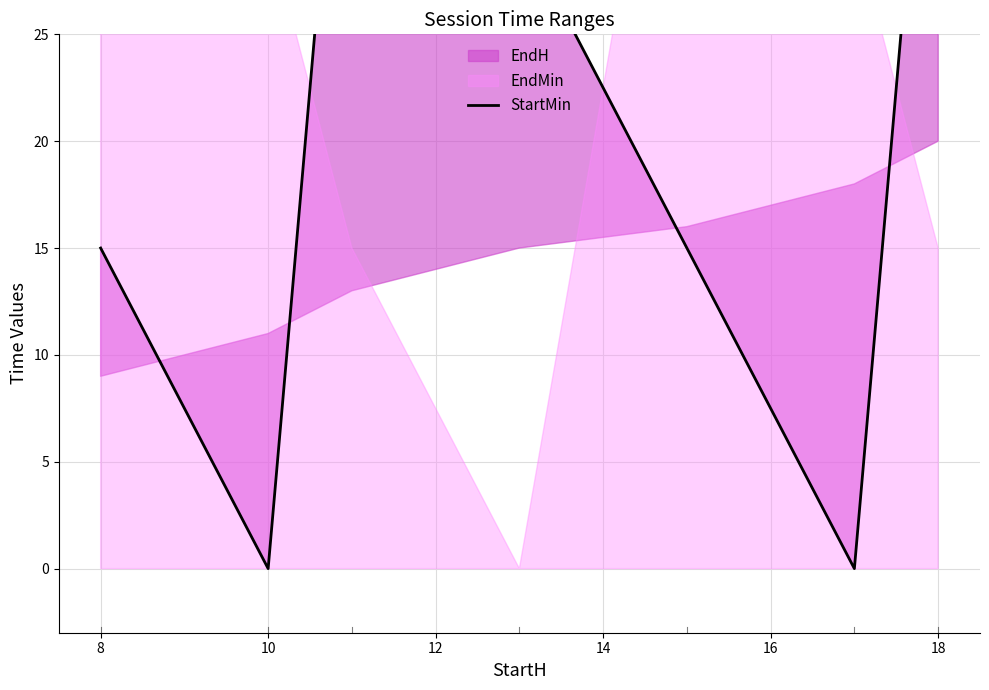

How many lines are shown in the chart?

1